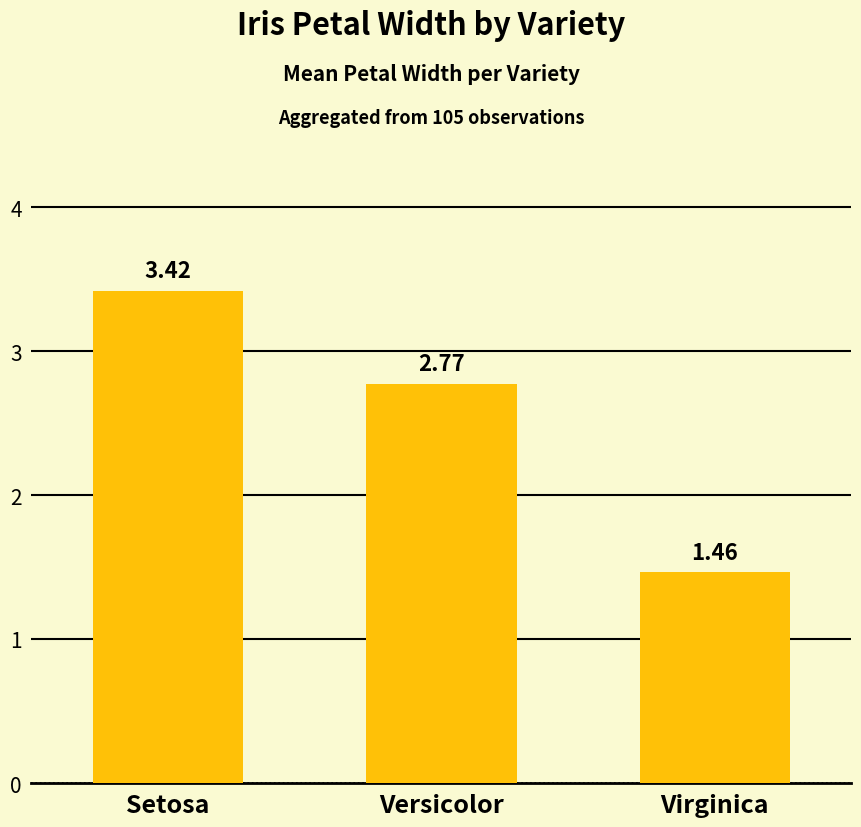

What is the label of the 1st bar from the left?

Setosa